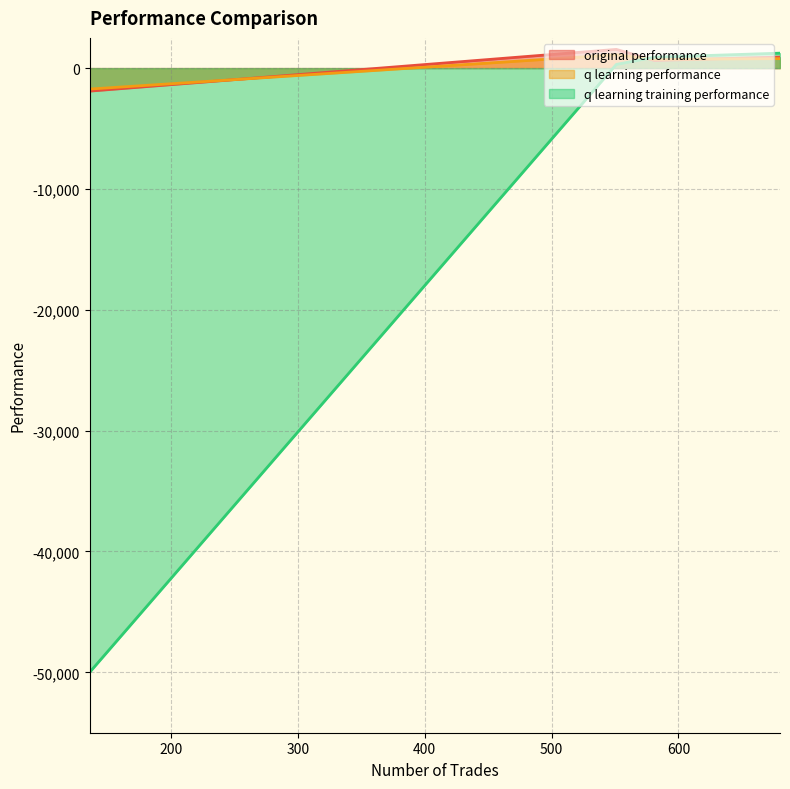

At which category is the sum across all series the highest?

551